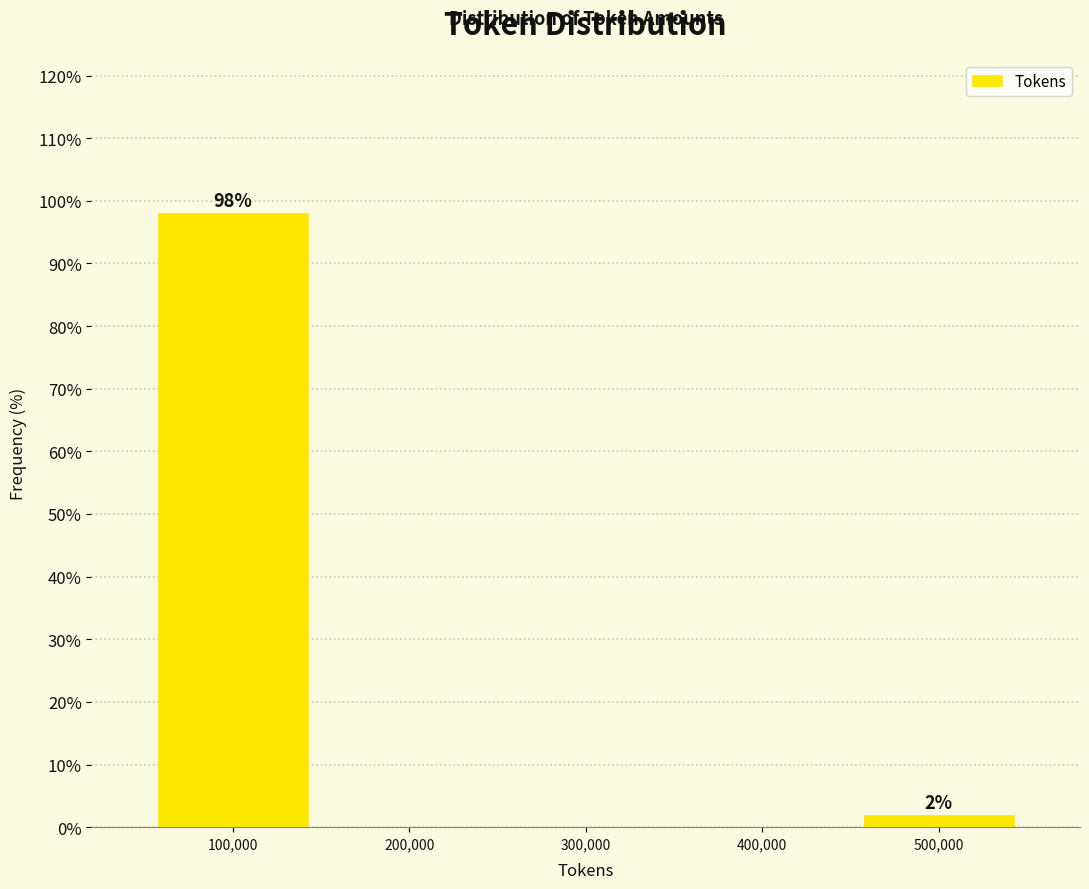

Over which range of the x-axis is the bar tallest?

50000 to 150000